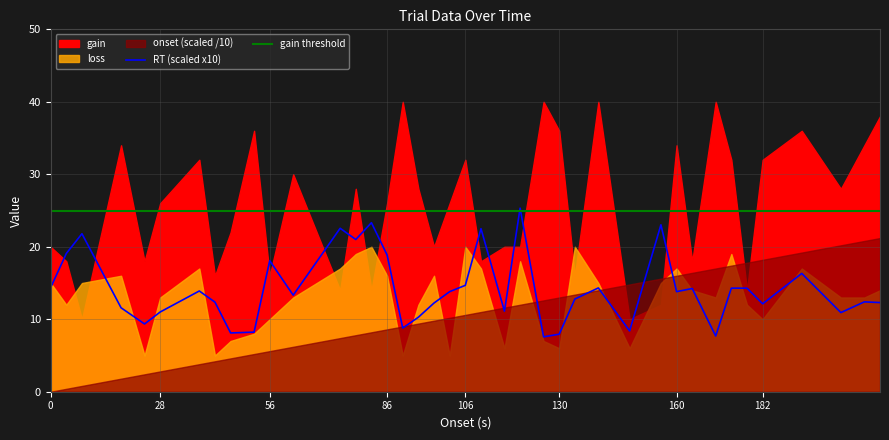

Does the chart display data point markers on the line(s)?

No